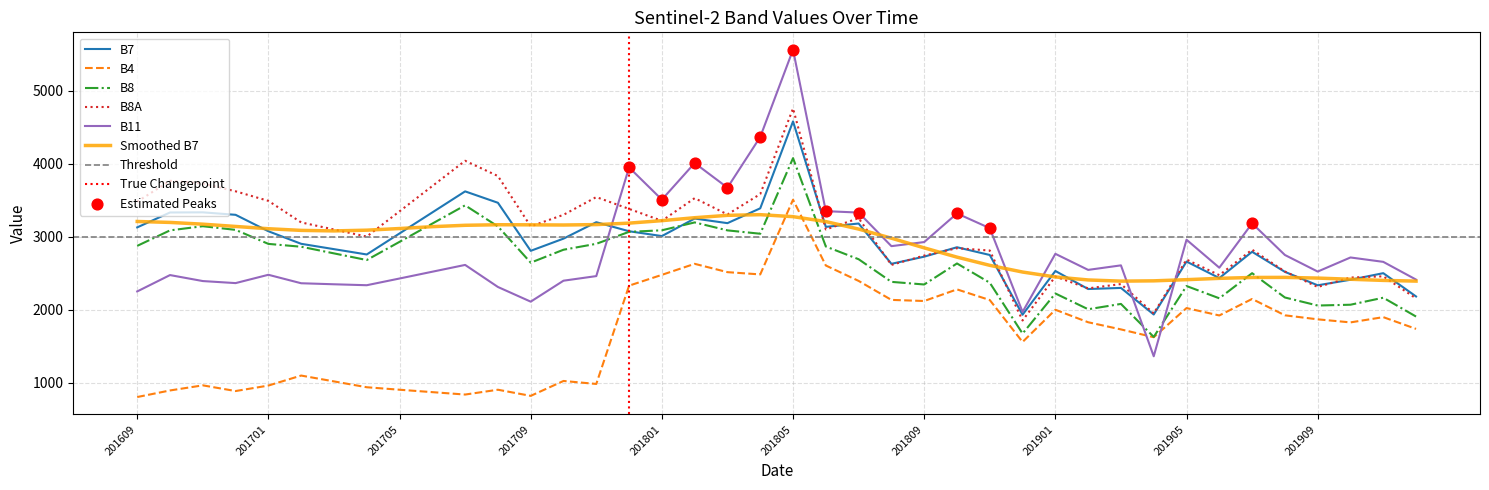

At how many categories does at least one series exceed 2703?

32